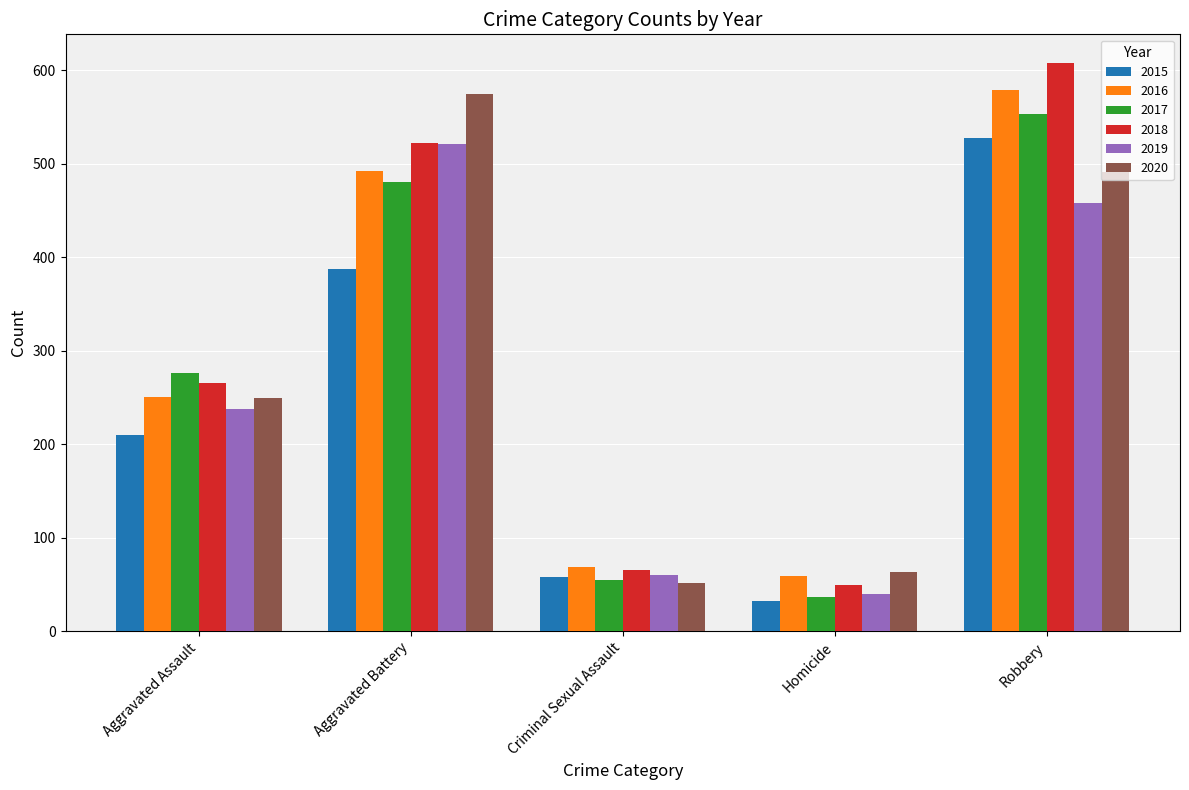

What is the difference between the second highest and minimum values in the 2016 series?

433